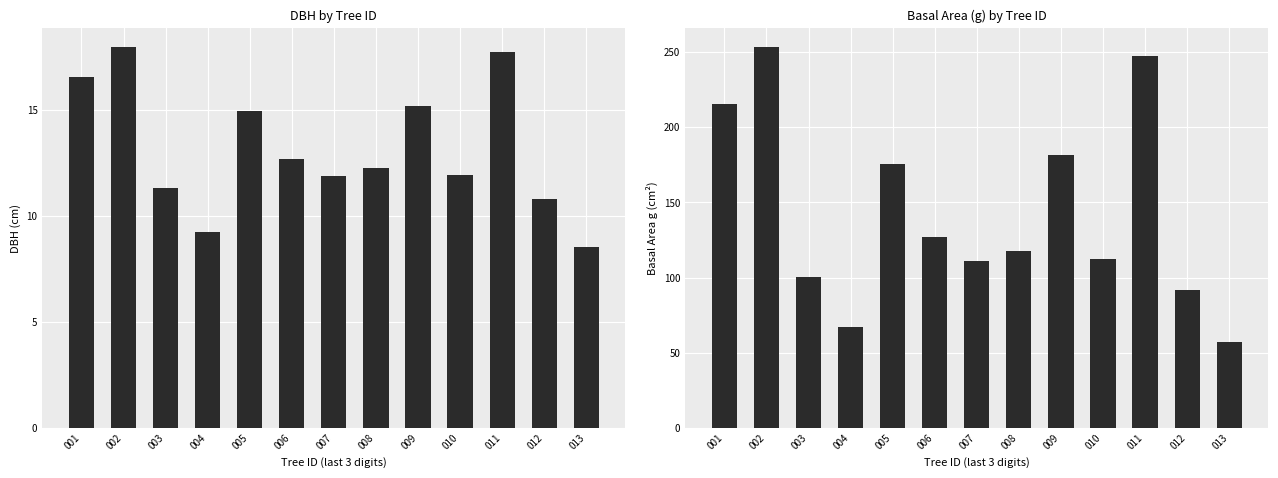

How many values in the dbh series exceed 12?

7